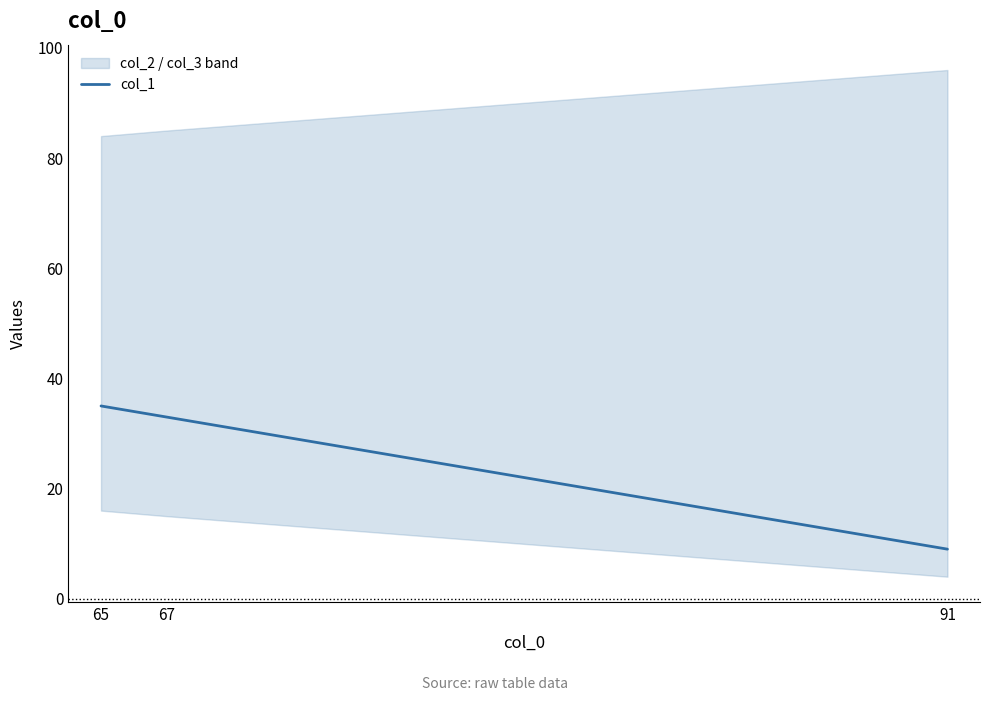

What is the difference between the second highest and minimum values?

24